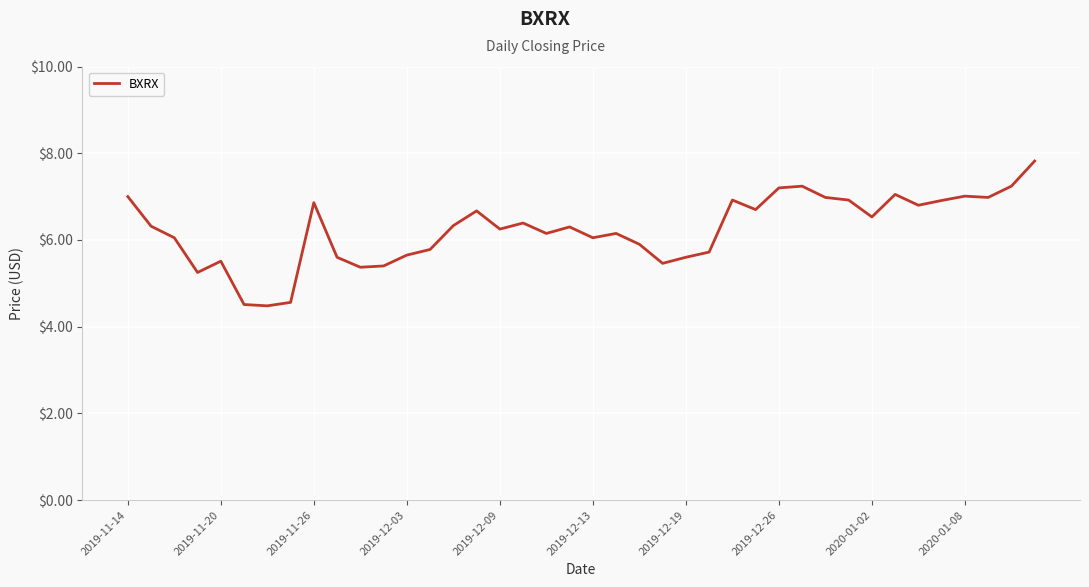

What is the smallest value displayed?

4.5